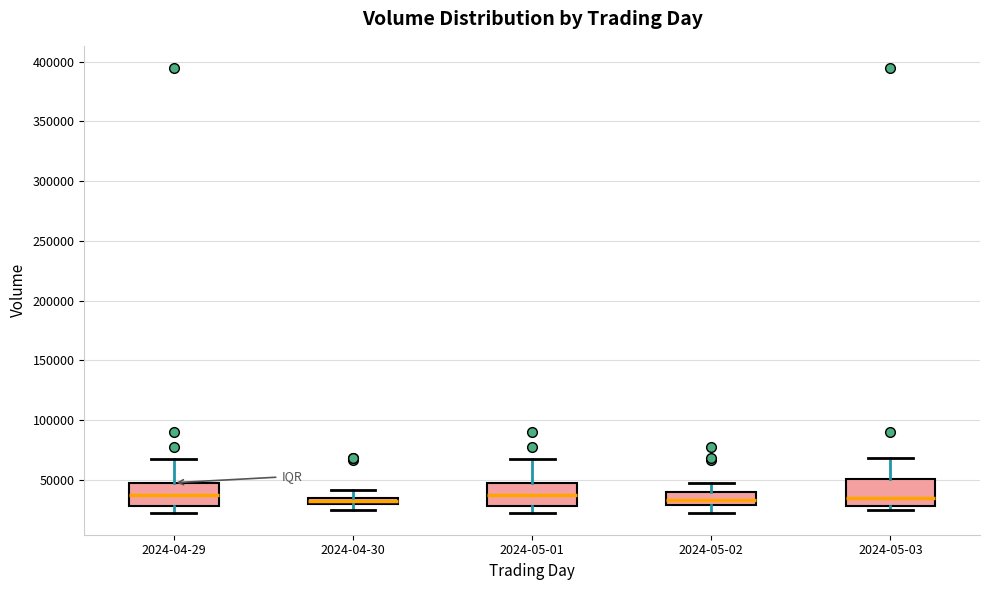

Where is the upper edge of the box for 2024-04-29 on the y-axis? The values are not printed on the chart, so give them approximately, as read against the axis.

50000